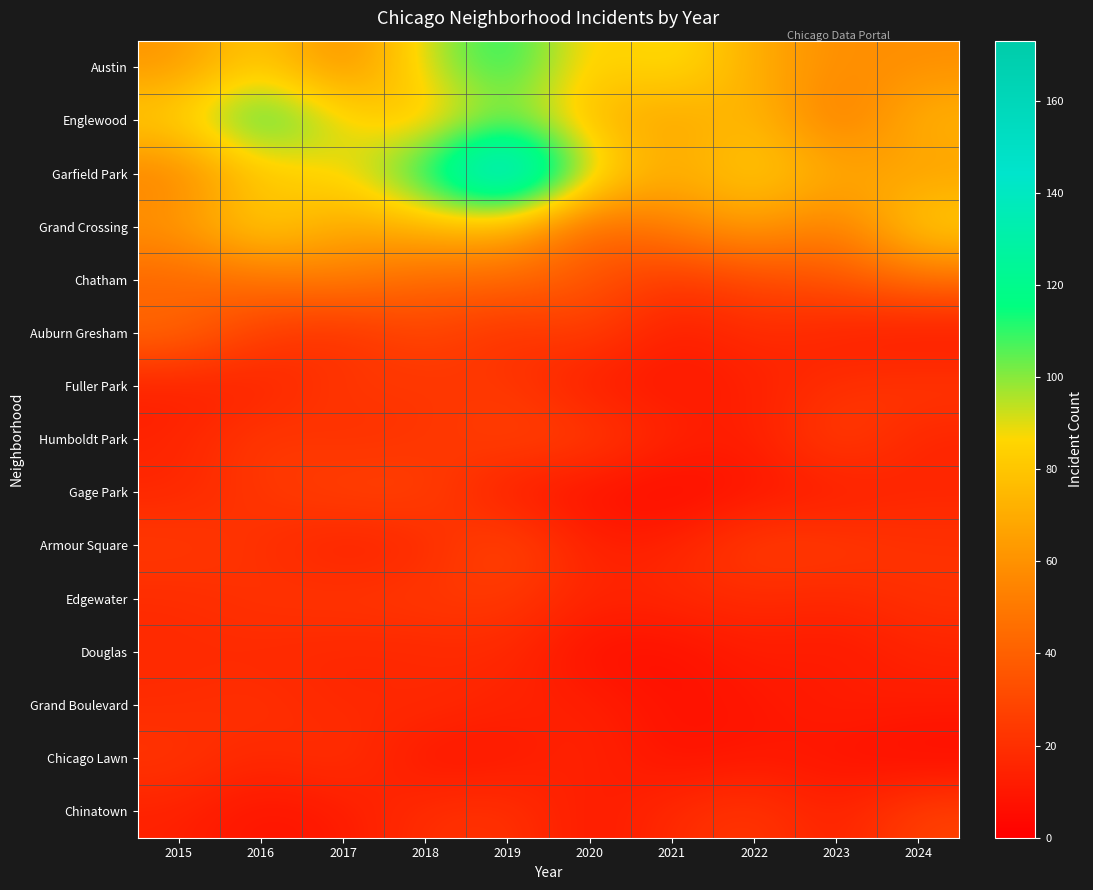

Rank the series at 2023 from lowest to highest value.

Chicago Lawn, Douglas, Gage Park, Auburn Gresham, Grand Boulevard, Chinatown, Edgewater, Fuller Park, Armour Square, Humboldt Park, Chatham, Englewood, Grand Crossing, Austin, Garfield Park